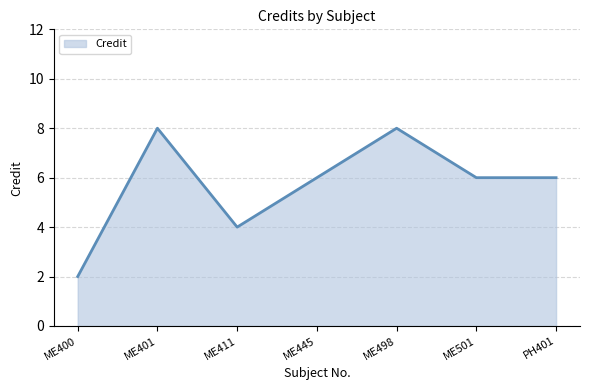

The value at PH401 is 3. True or false?

False